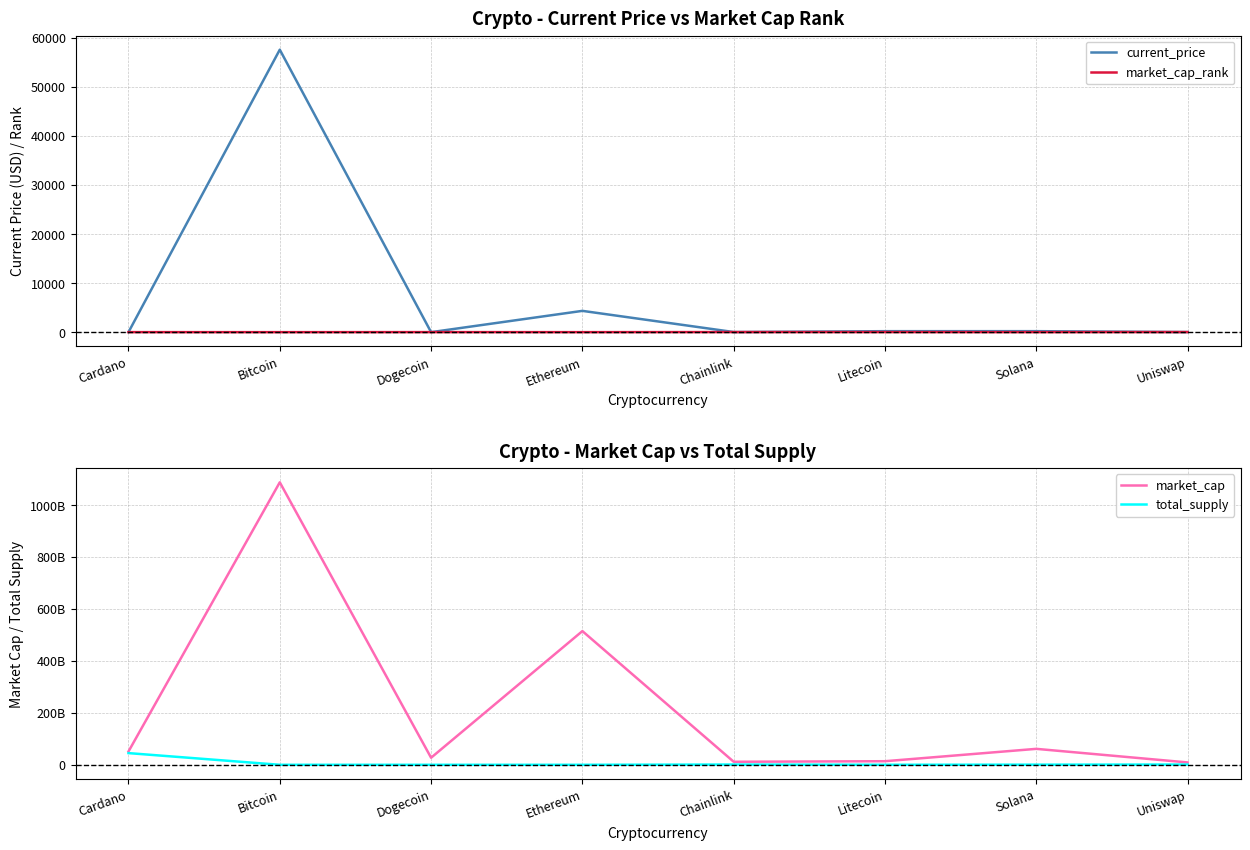

What is the average value of the total_supply series?

5951647620.4